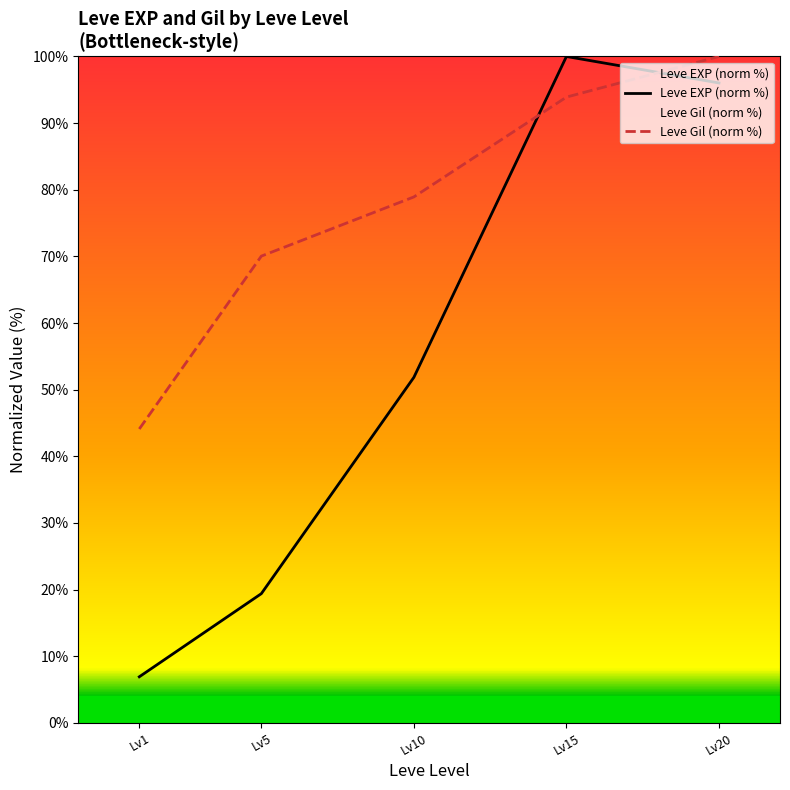

True or false: Leve EXP (norm %) has a value of 9.9 at Lv1.

False